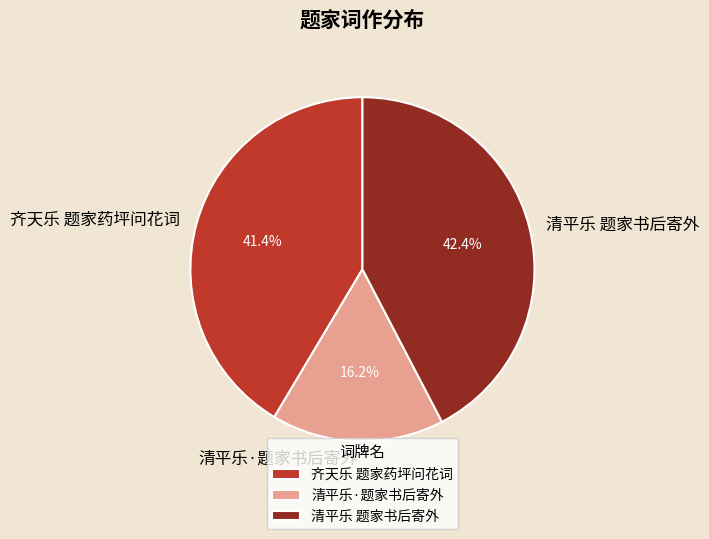

What is the ratio of the value at 清平乐 题家书后寄外 to the value at 齐天乐 题家药坪问花词?

1.0